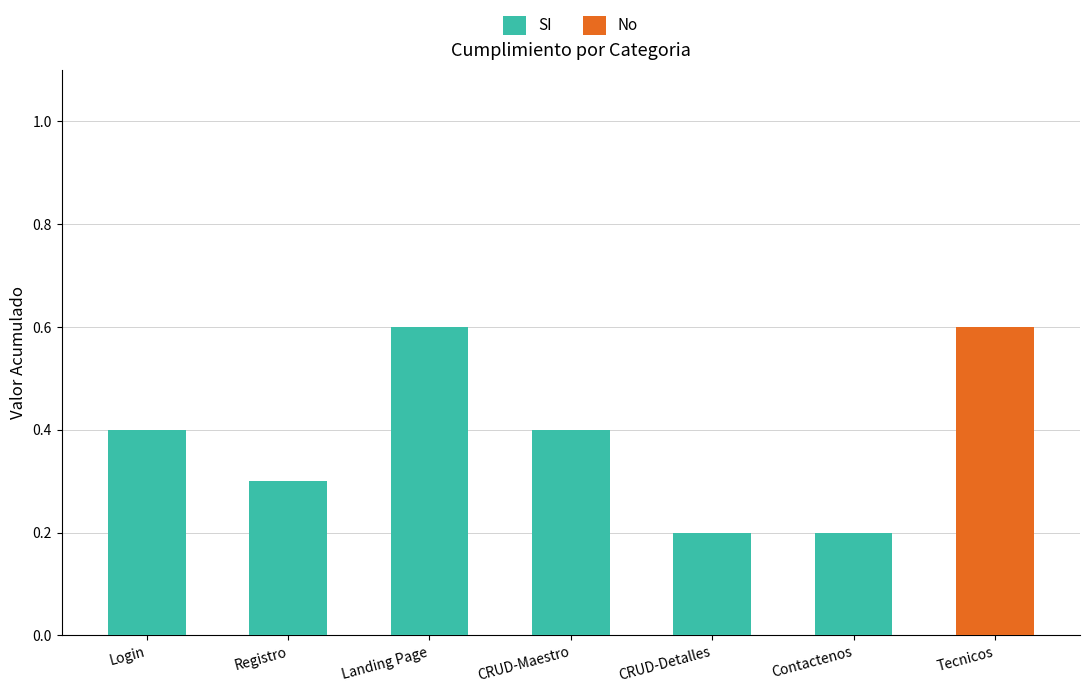

Reading left to right, what are the values for SI?

Login=0.4	Registro=0.3	Landing Page=0.6	CRUD-Maestro=0.4	CRUD-Detalles=0.2	Contactenos=0.2	Tecnicos=0.0